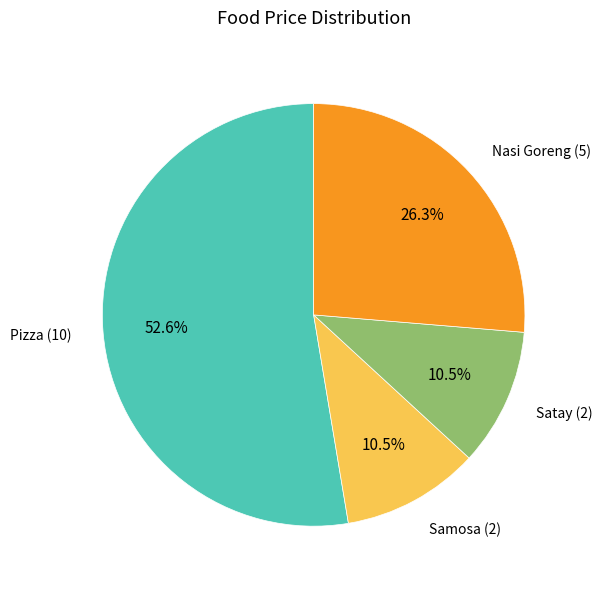

Count the number of slices in the pie.

4